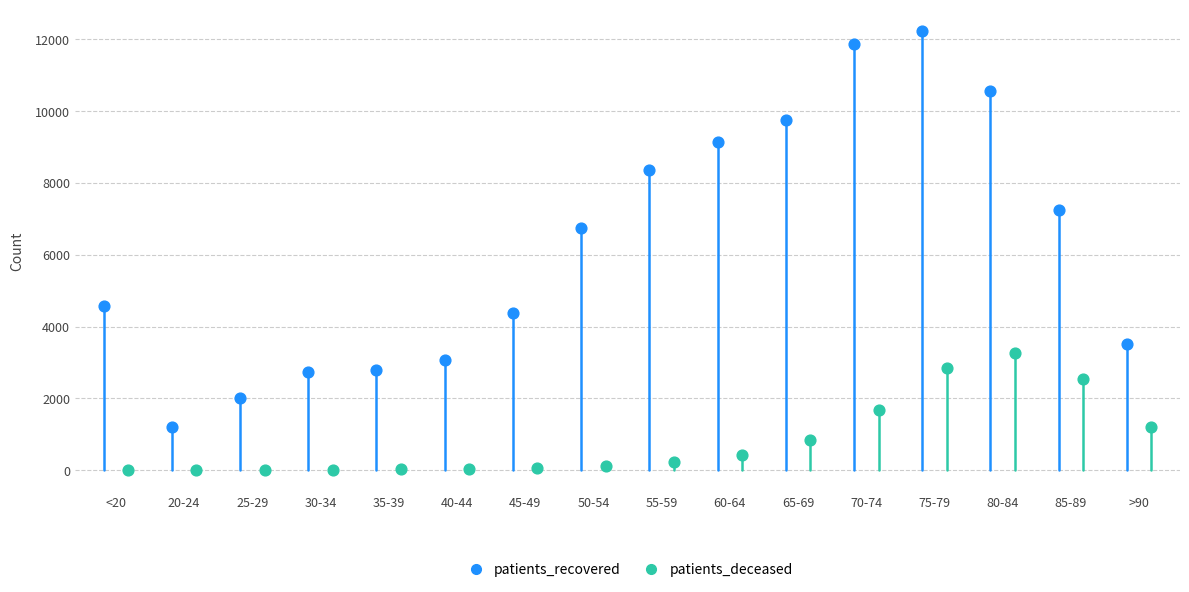

Which series reaches the minimum Y coordinate?

patients_deceased